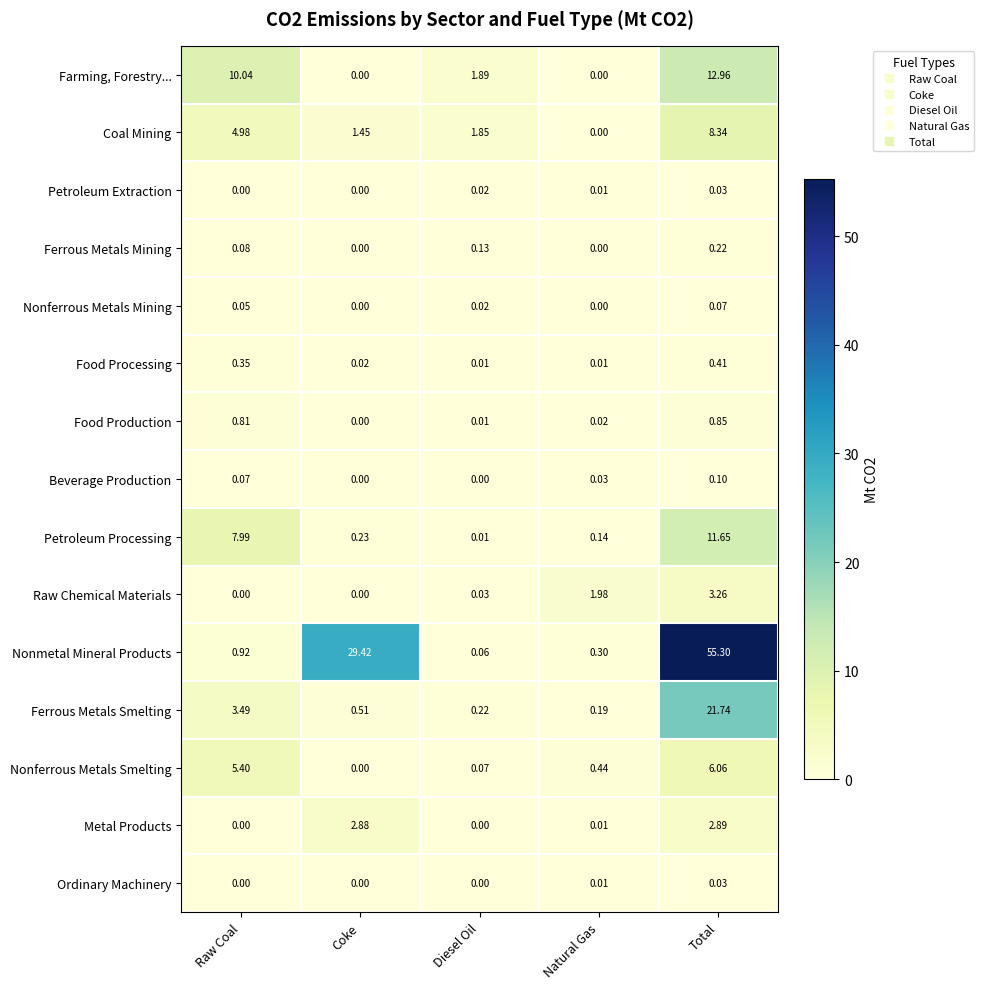

Which series has the largest total across all categories?

Nonmetal Mineral Products